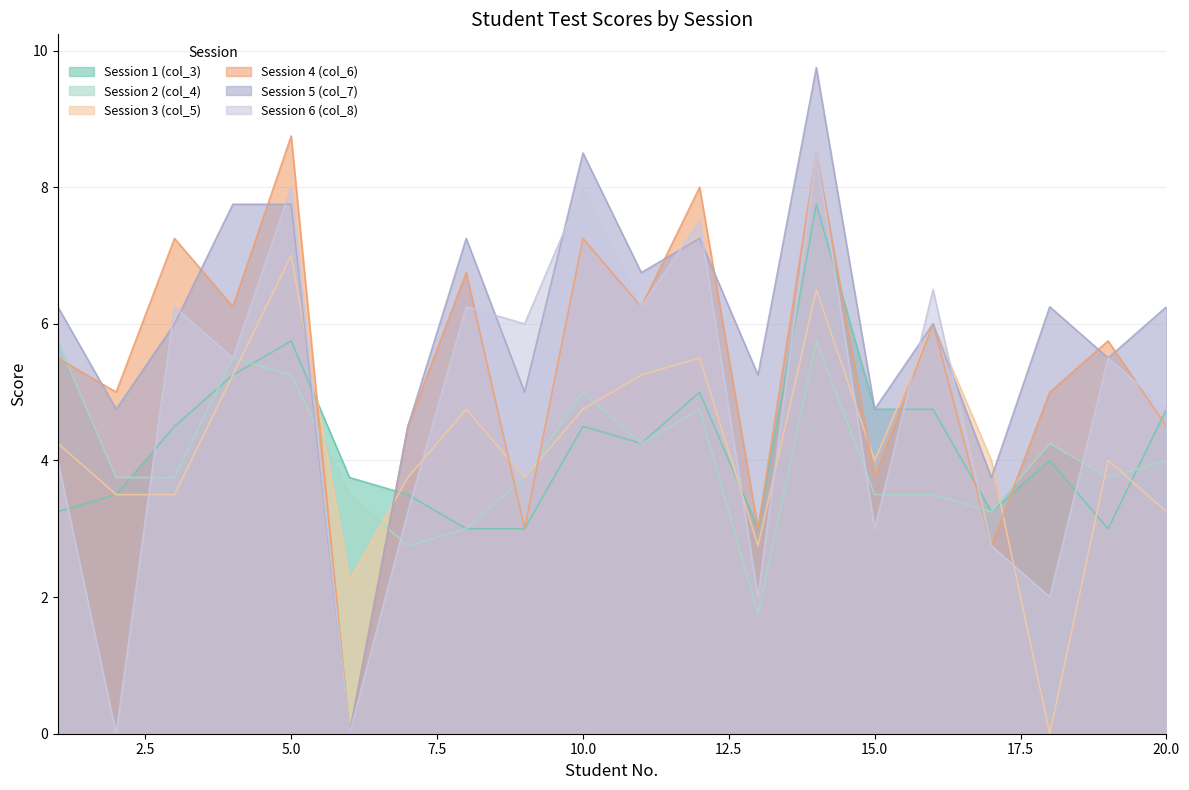

What is the approximate value of col_3 at 3?

4.5